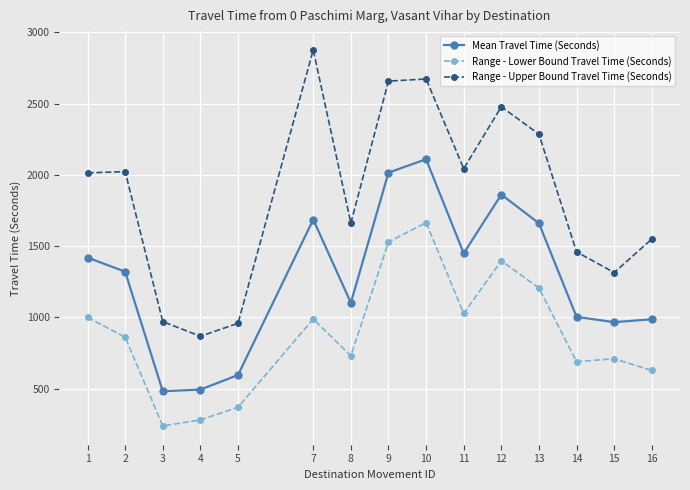

True or false: Mean Travel Time (Seconds) has a value of 3582 at 10.

False